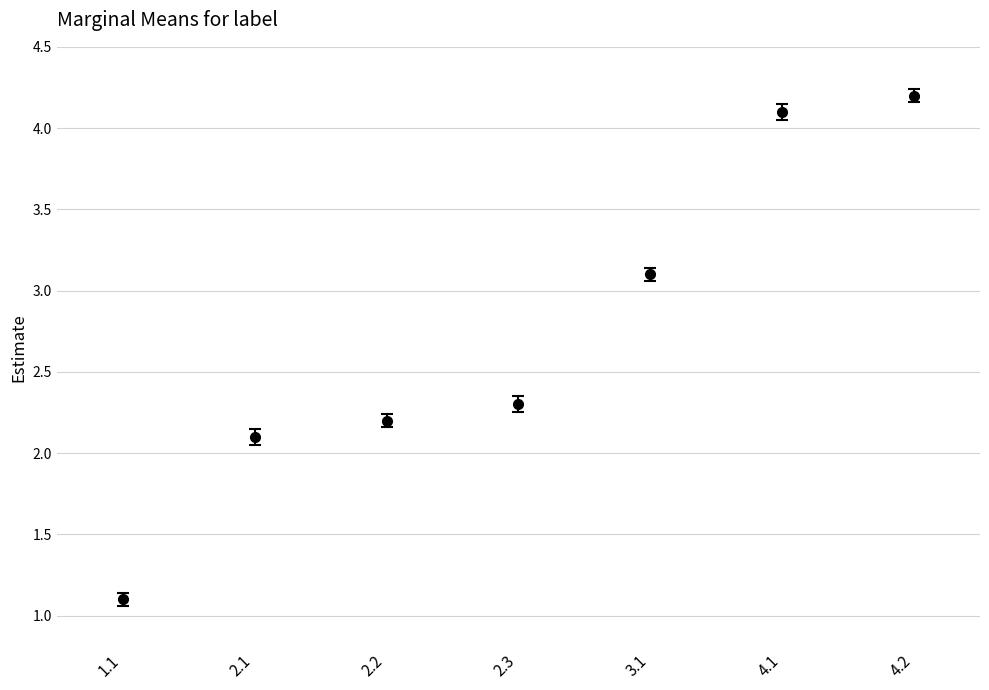

Rank the categories by value from lowest to highest.

1.1, 2.1, 2.2, 2.3, 3.1, 4.1, 4.2